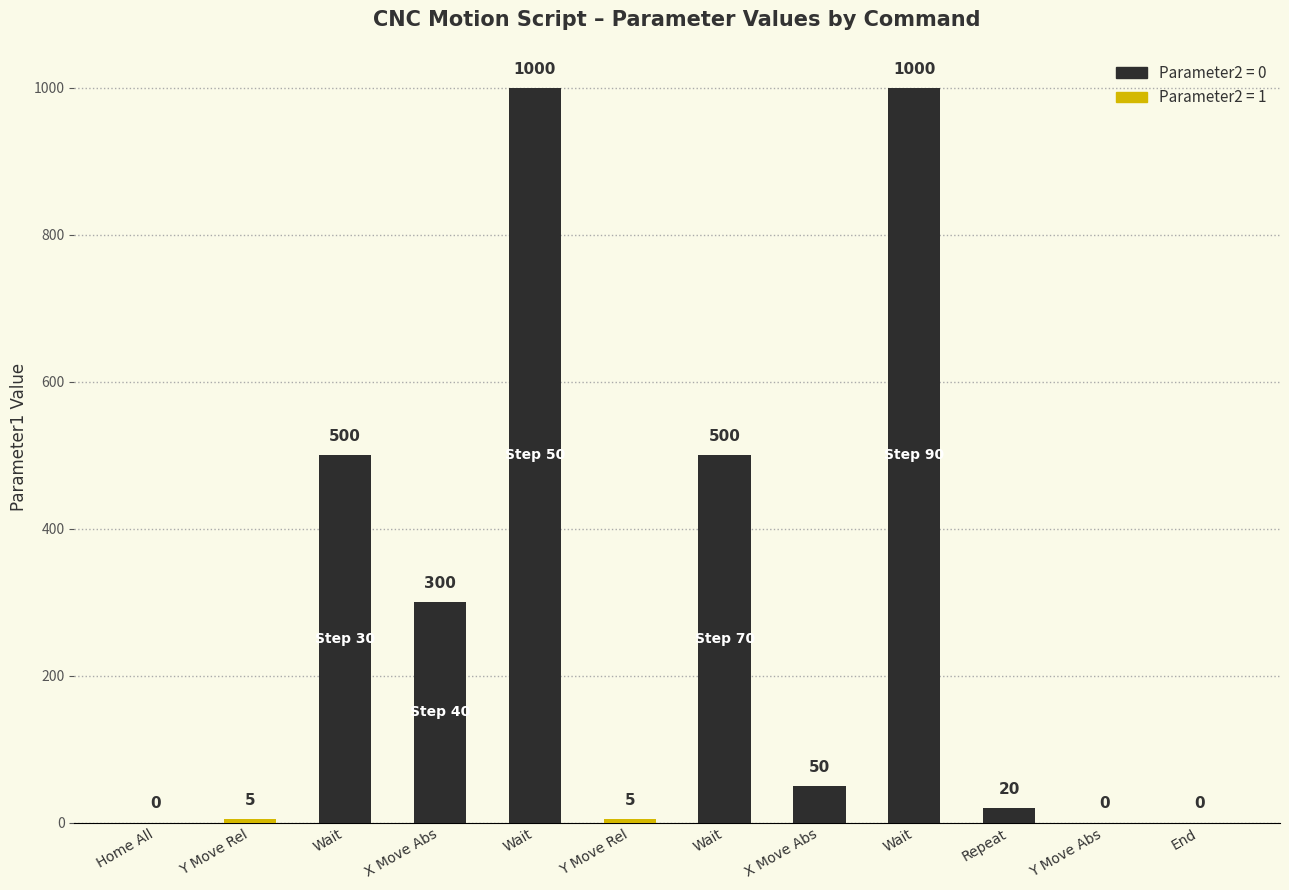

Is the value of Parameter1 at Repeat greater than the value of Parameter3 at Y Move Rel?

Yes